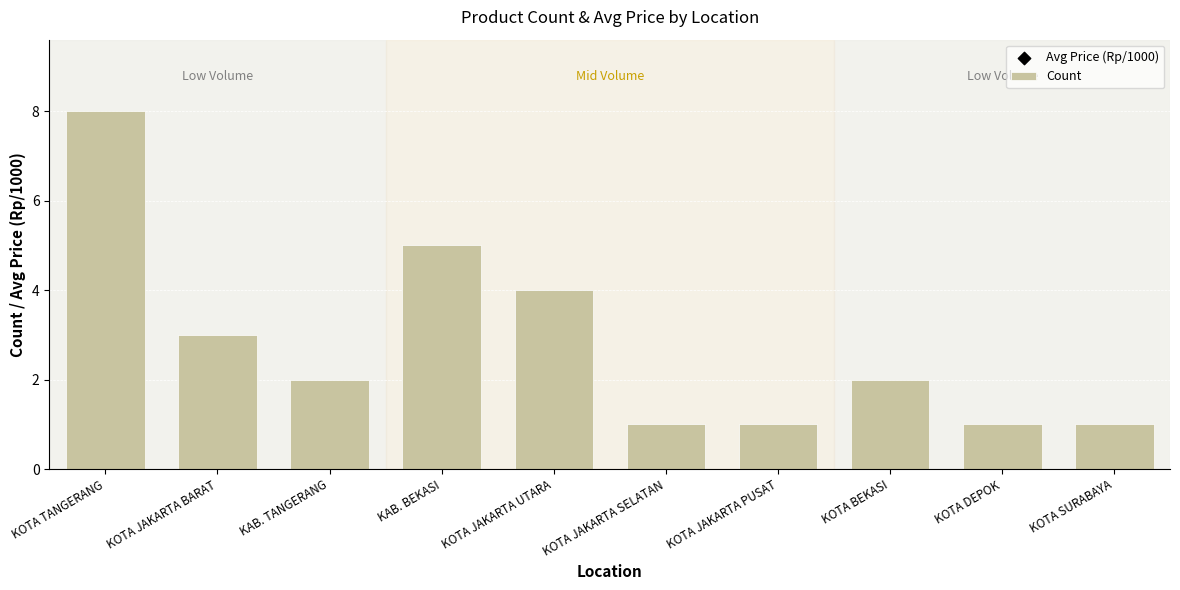

Which series contains the highest Y value?

Avg Price (Rp/1000)